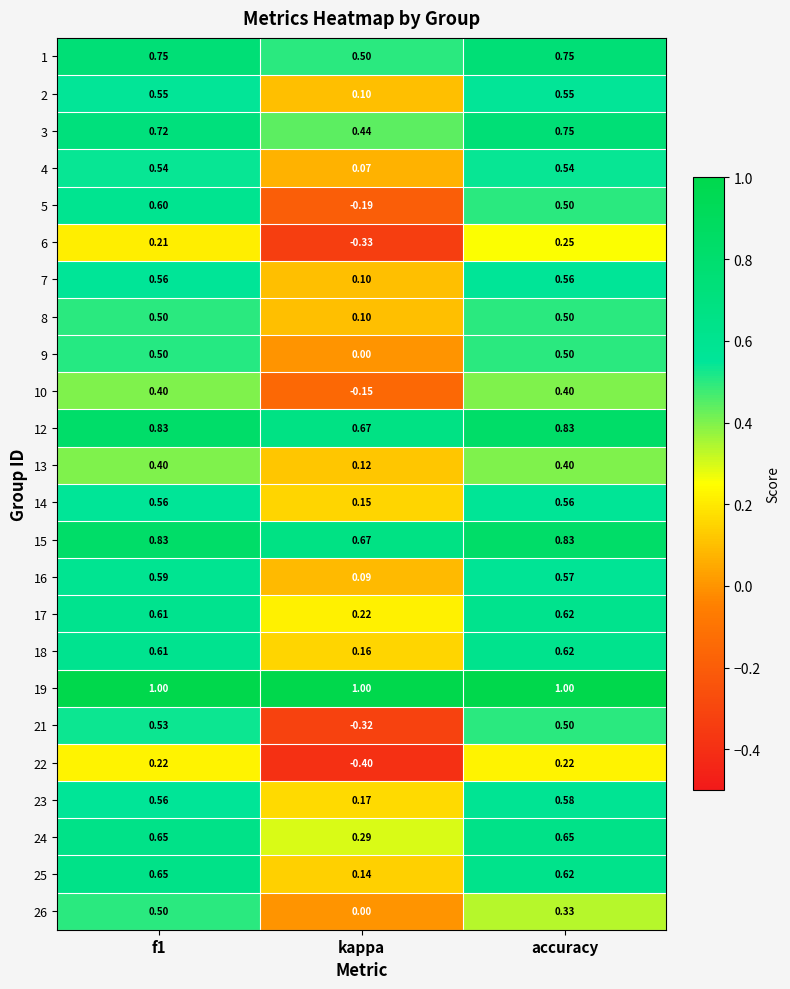

At which category is the sum across all series the highest?

f1